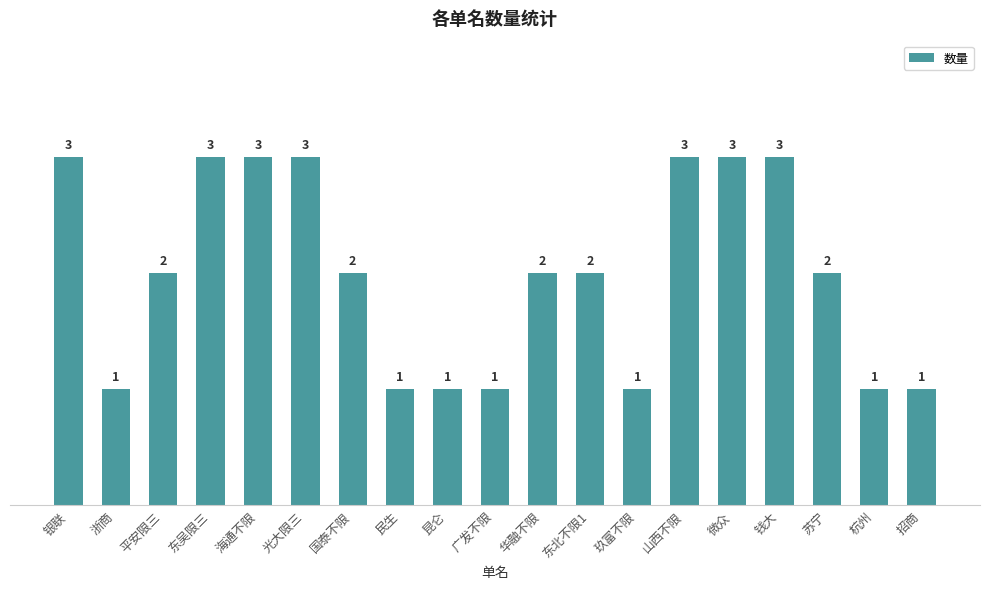

What is the greatest value displayed?

3